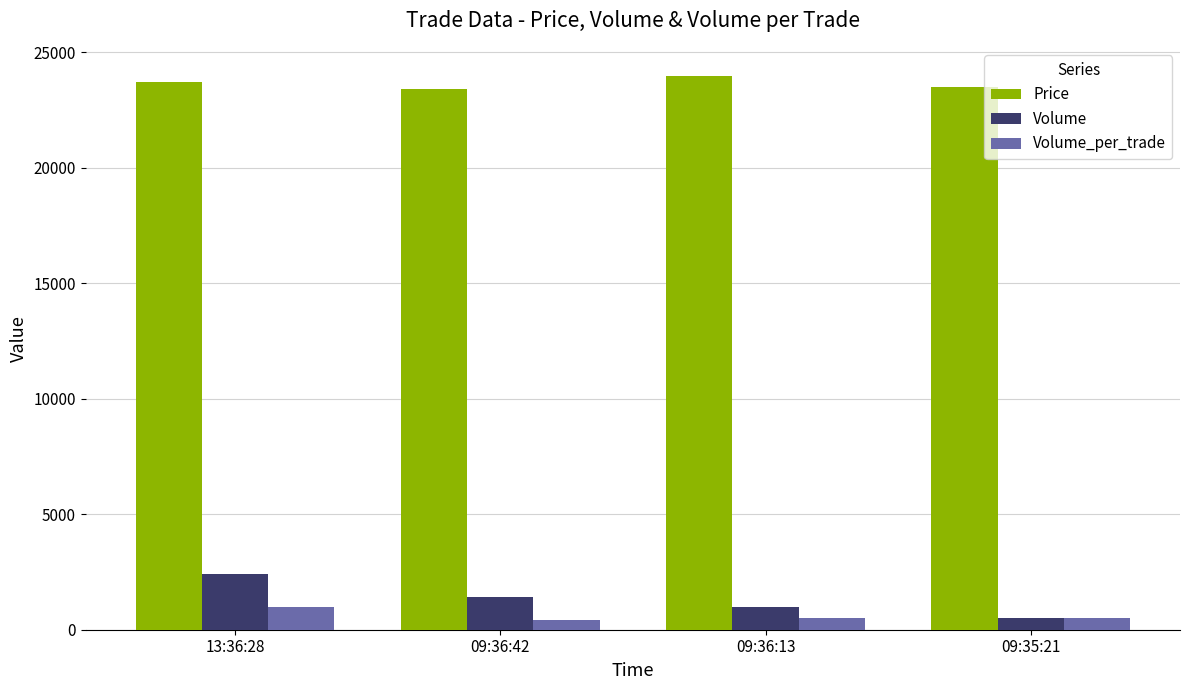

List the series in order of their peak value, lowest first.

Volume_per_trade, Volume, Price